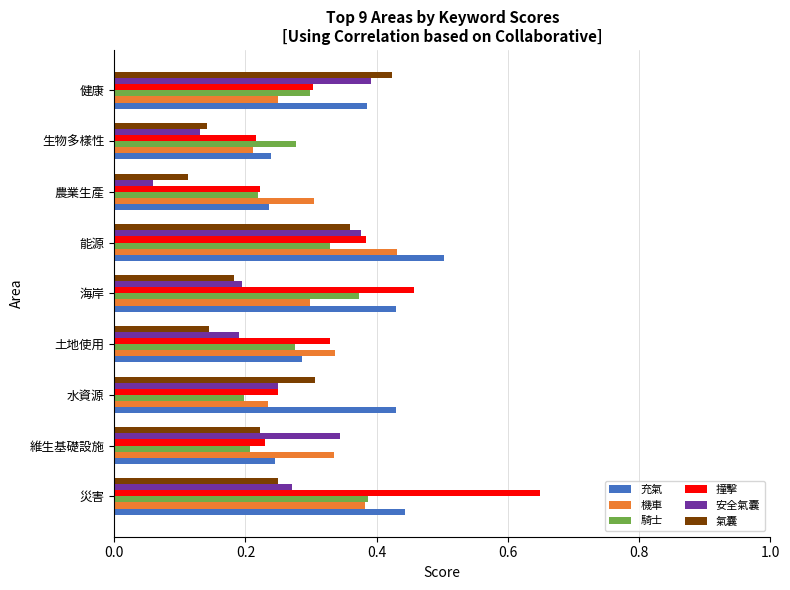

What is the sum of all 安全氣囊 values?

2.2